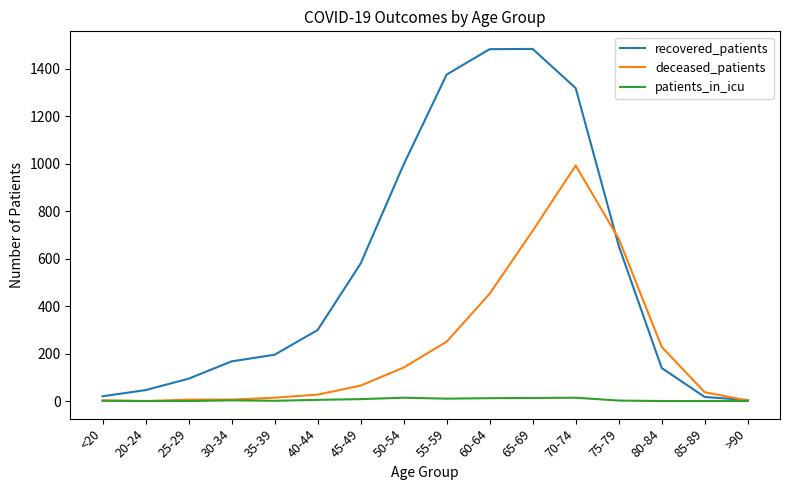

Is the value of recovered_patients at 45-49 greater than the value of patients_in_icu at 65-69?

Yes